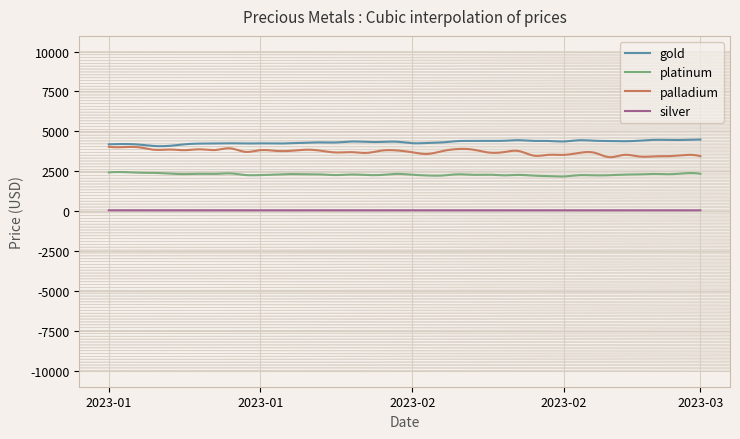

What is the smallest value displayed?

49.5